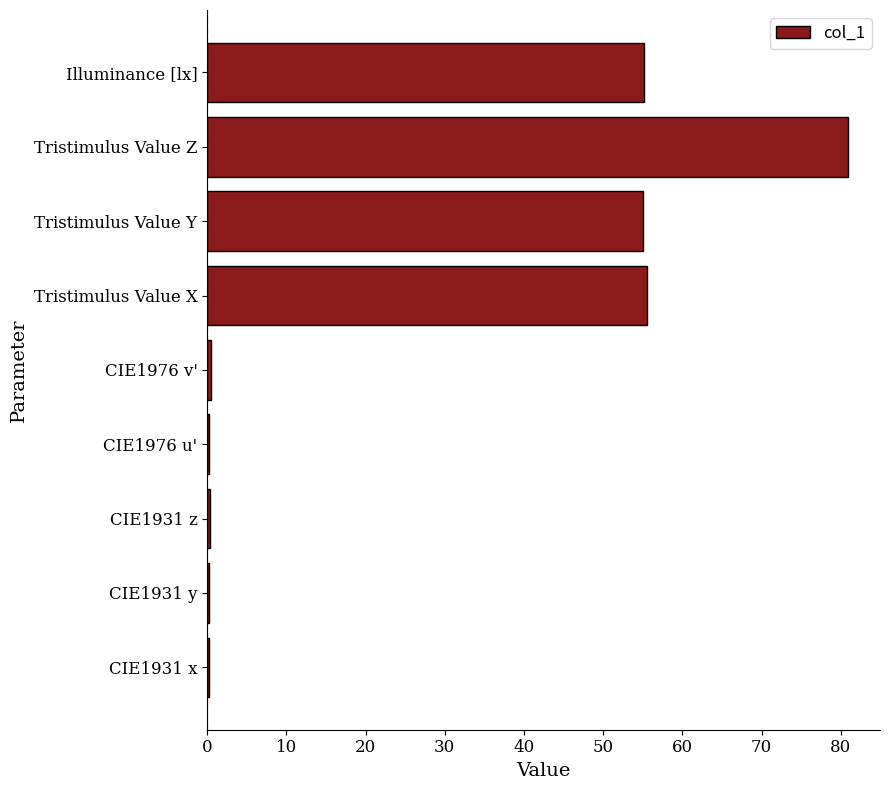

Between Tristimulus Value X and CIE1976 u', which is larger?

Tristimulus Value X